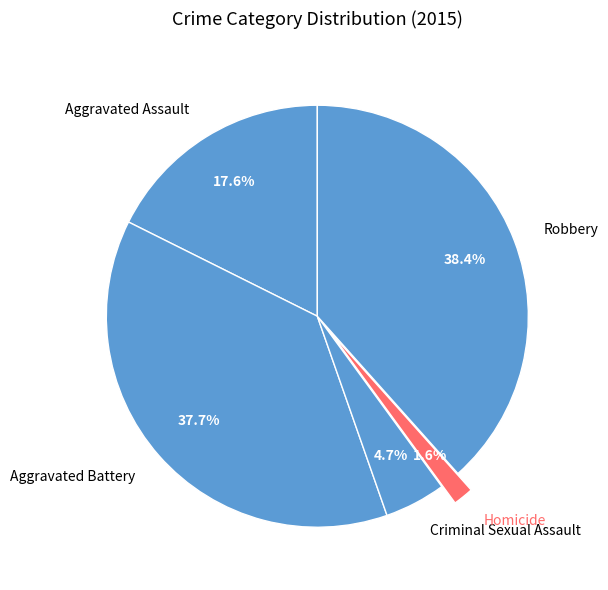

To the nearest percent, what is the difference between the largest and smallest slice percentages?

37%